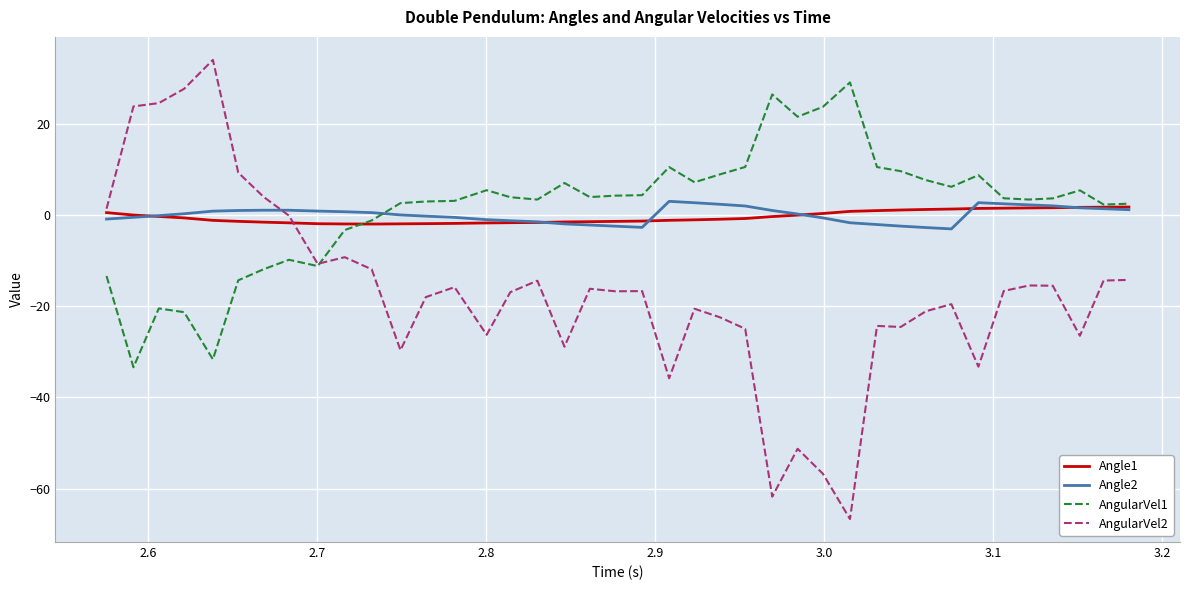

What is the lowest value of the Angle2 series?

-3.1